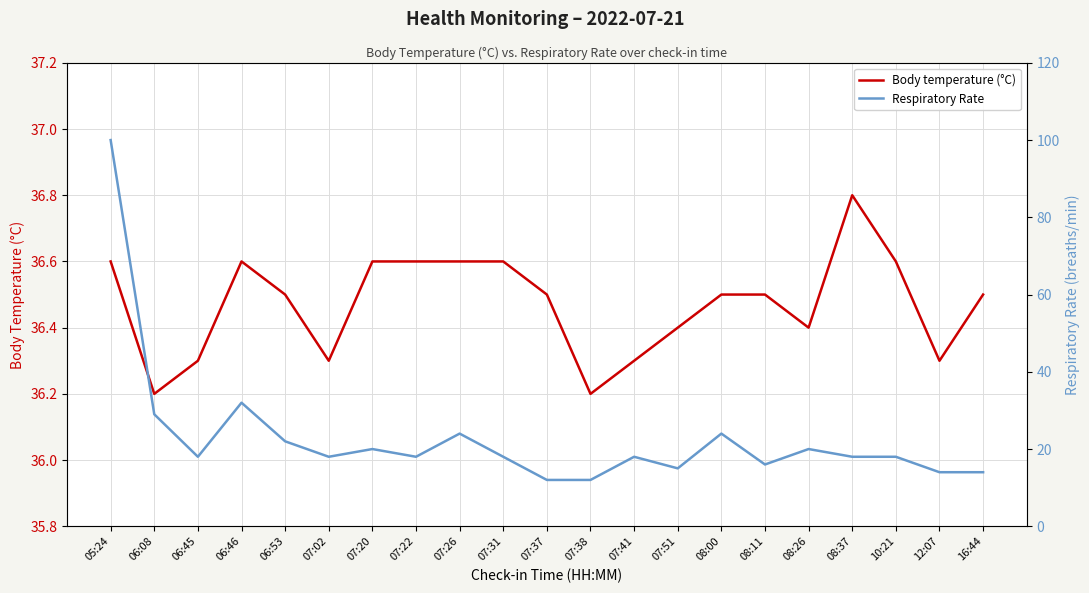

How many lines are shown in the chart?

2